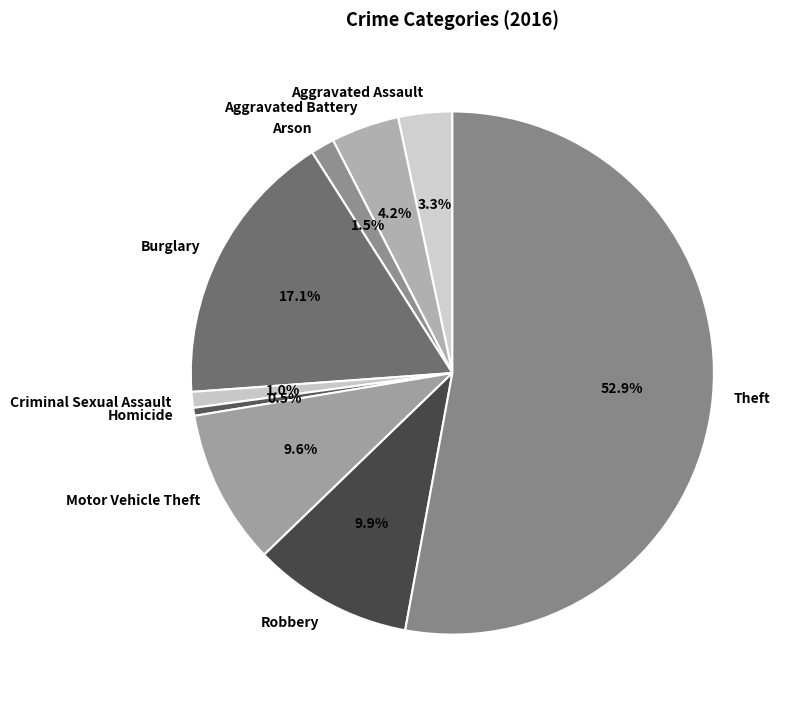

Which slice is the largest?

Theft